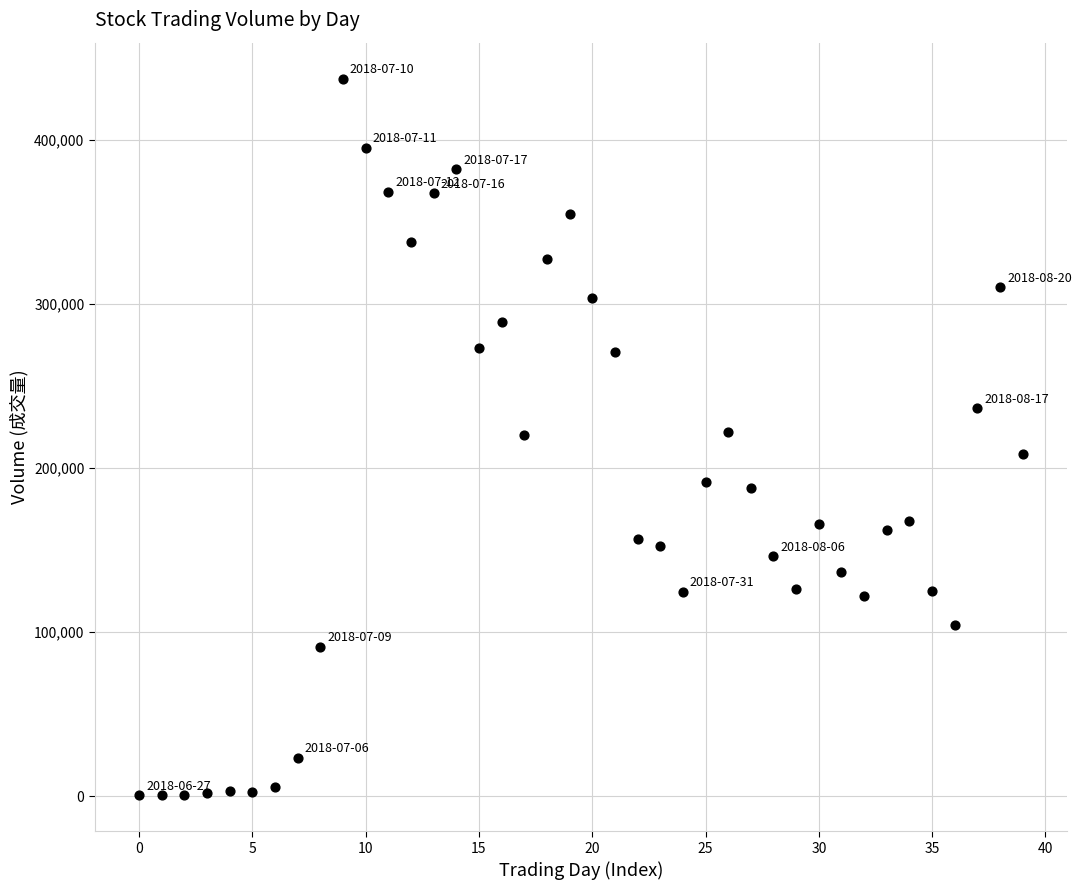

What is the range of Y values (max minus min)?

437239